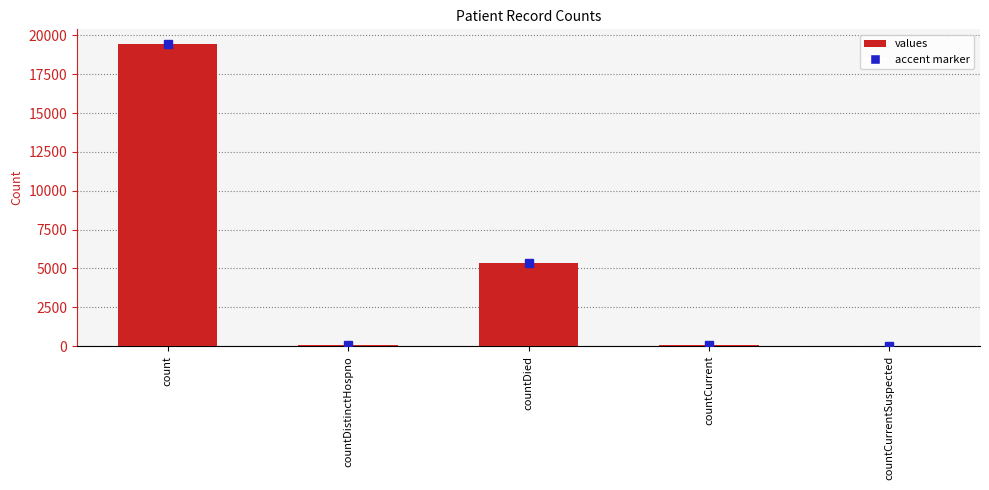

True or false: the data shows 9155 at countDied.

False